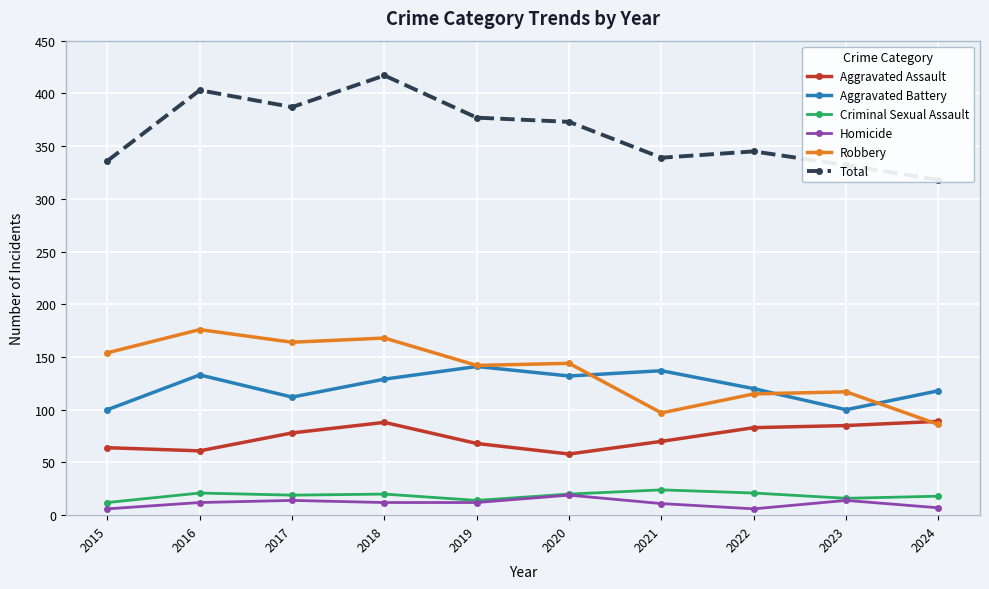

True or false: Criminal Sexual Assault has a value of 21 at 2016.

True